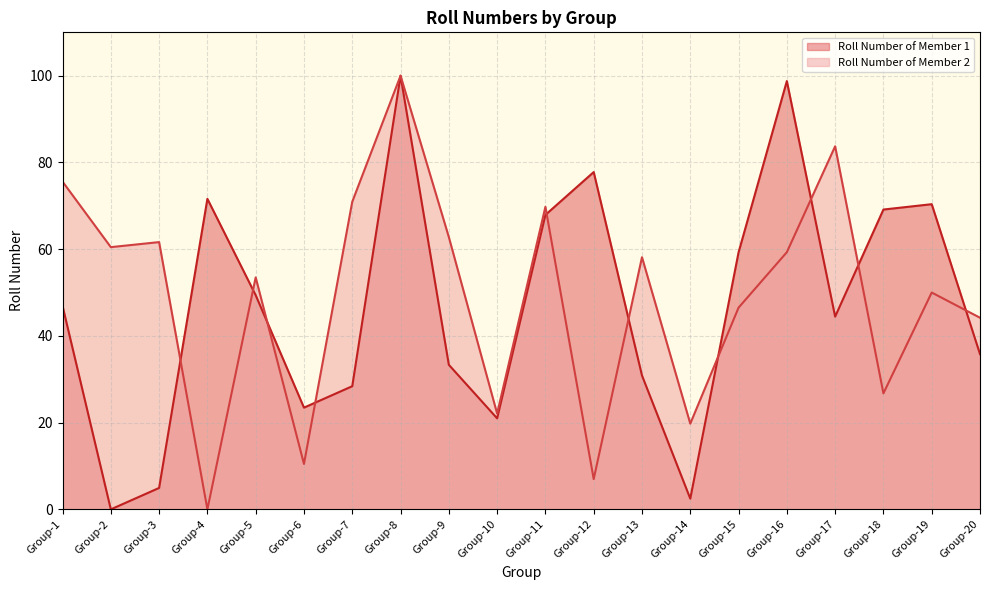

How many series are shown in this chart?

2